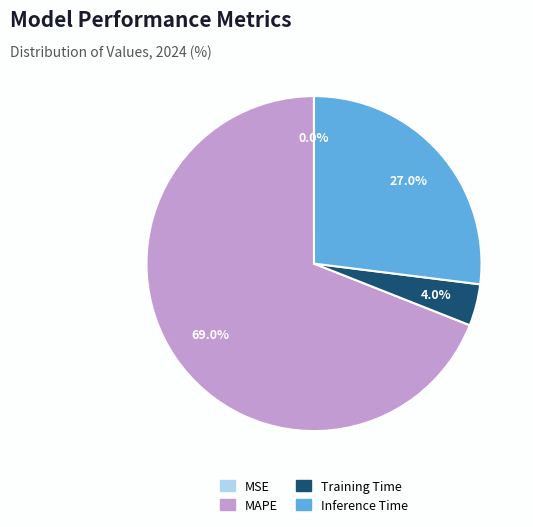

Which has a higher value, MAPE or Inference Time?

MAPE